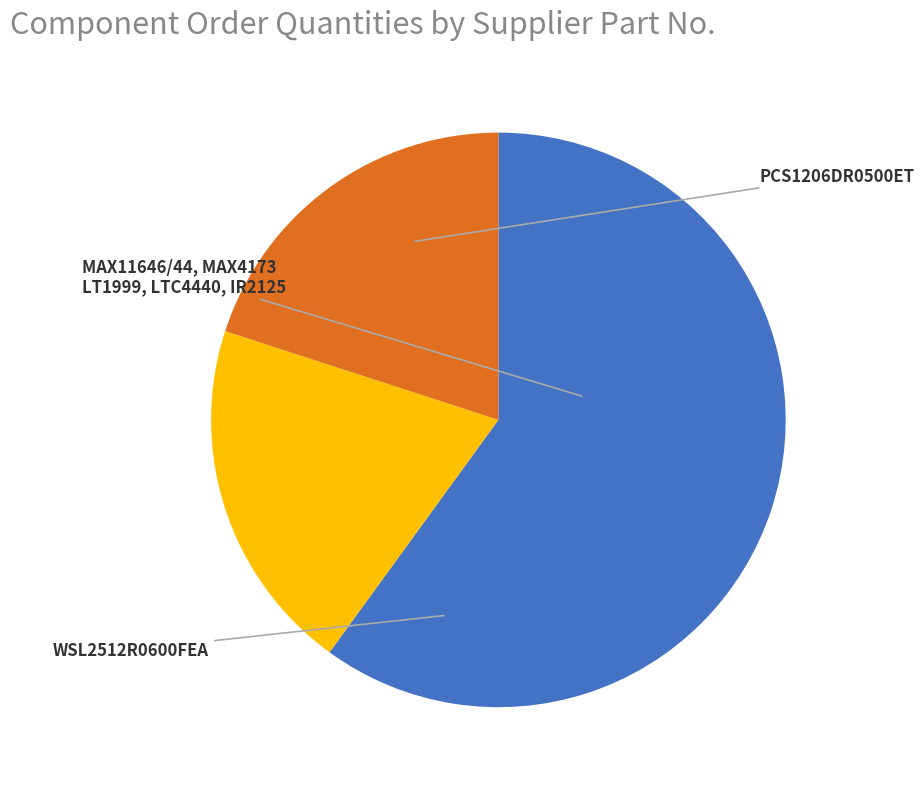

Is there a majority slice in this chart?

Yes